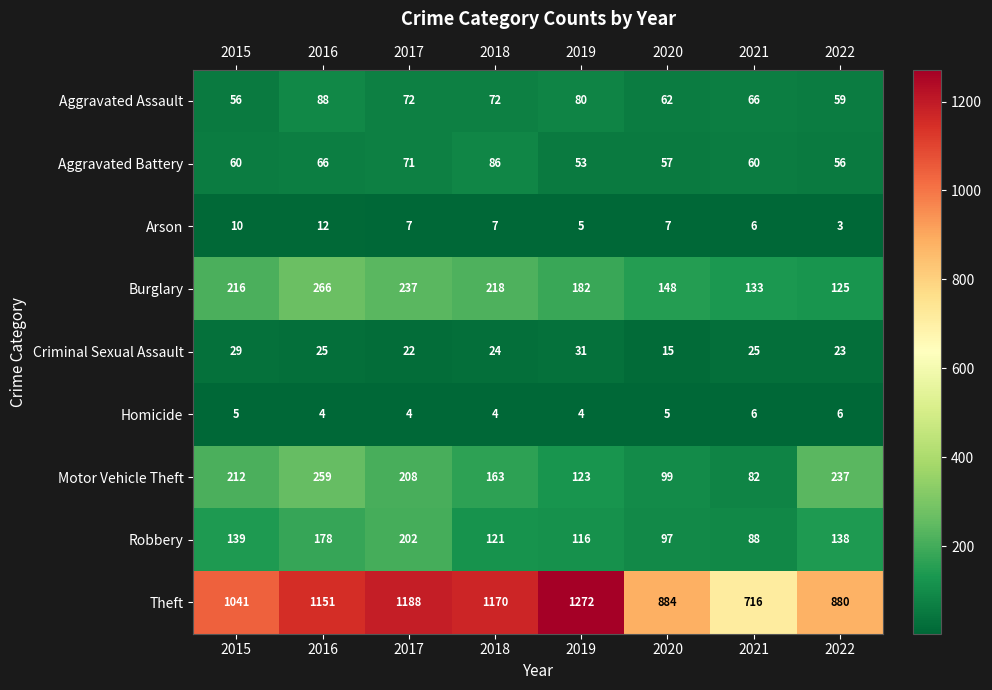

Which label corresponds to the smallest value in the chart?

2022